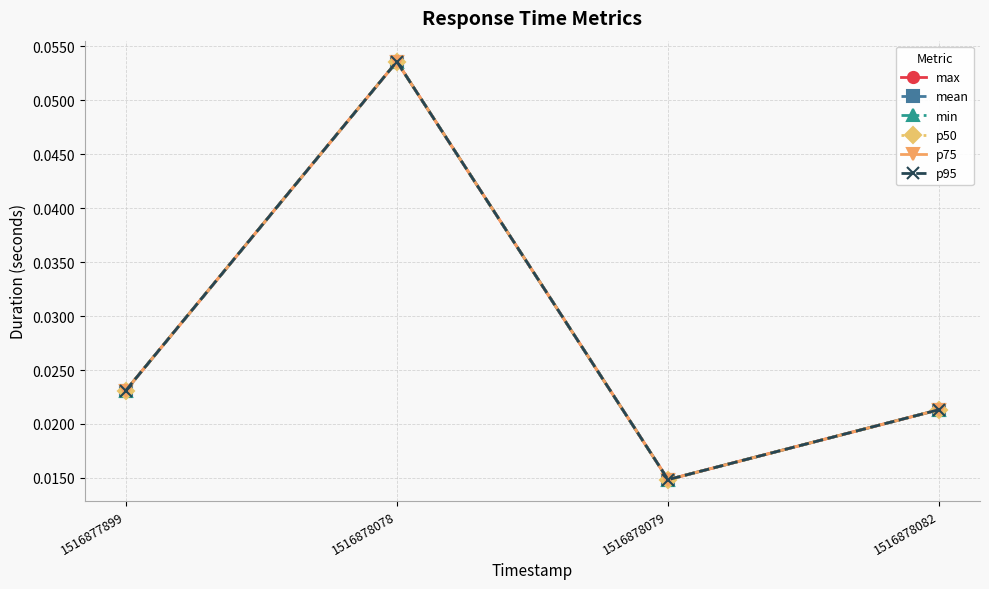

True or false: min and p75 cross at least once.

False